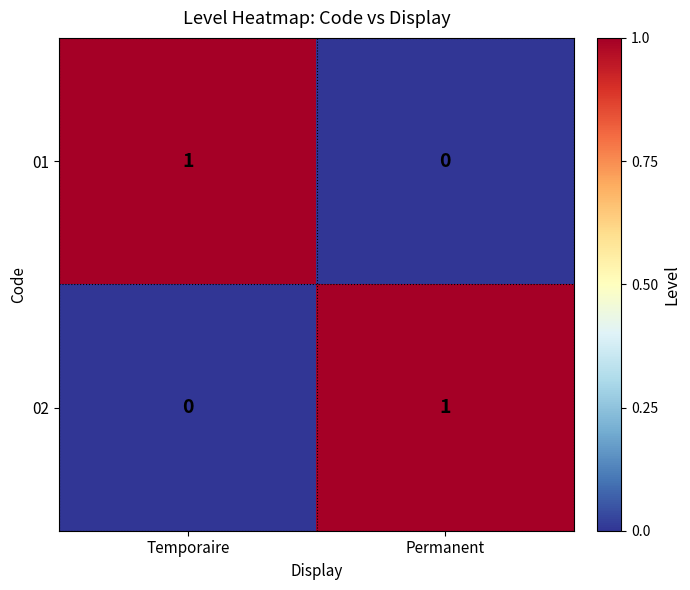

The 02 series shows 1 at Permanent. True or false?

True